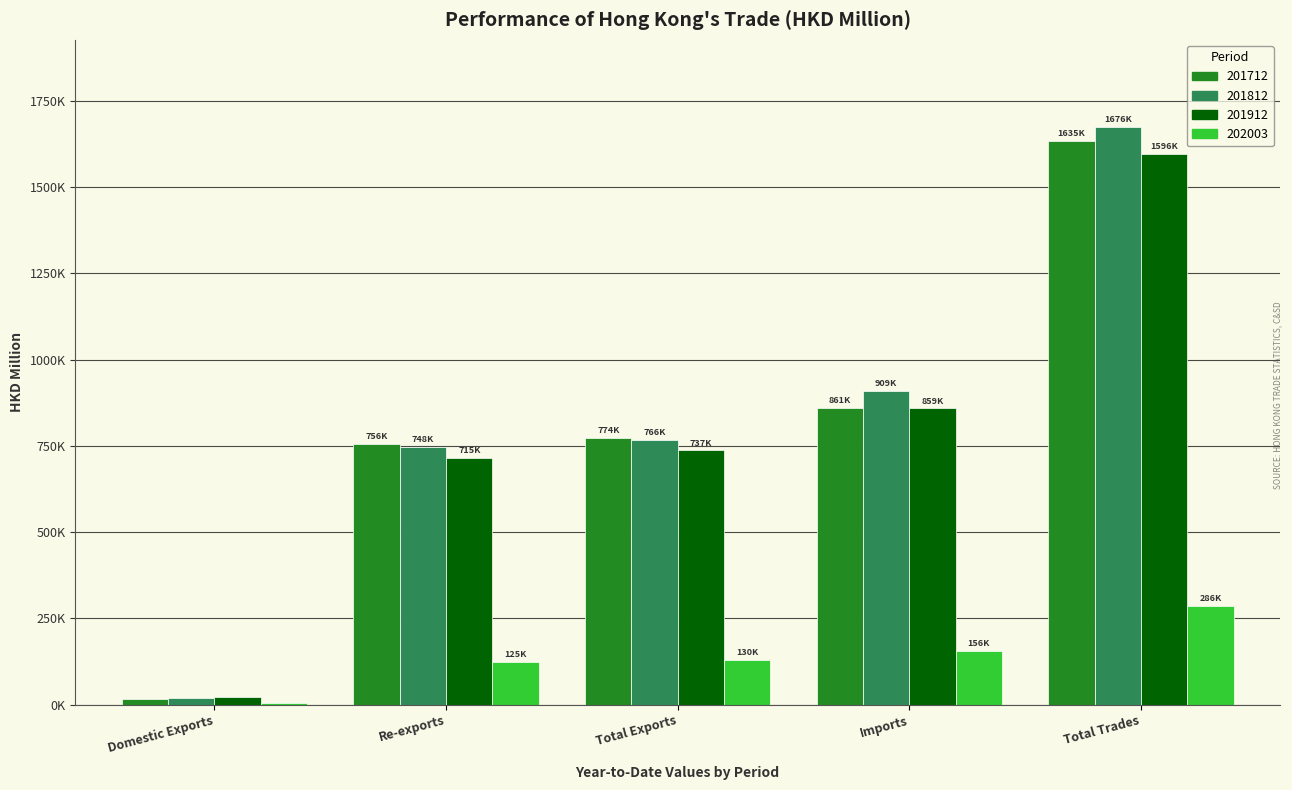

What are all the series names shown in the legend?

201712, 201812, 201912, 202003